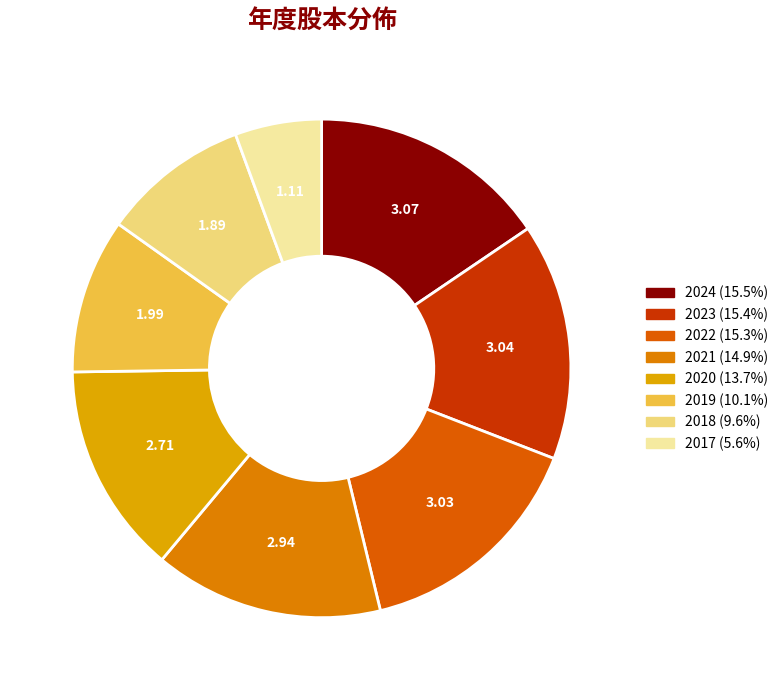

How many slices are in this pie chart?

8